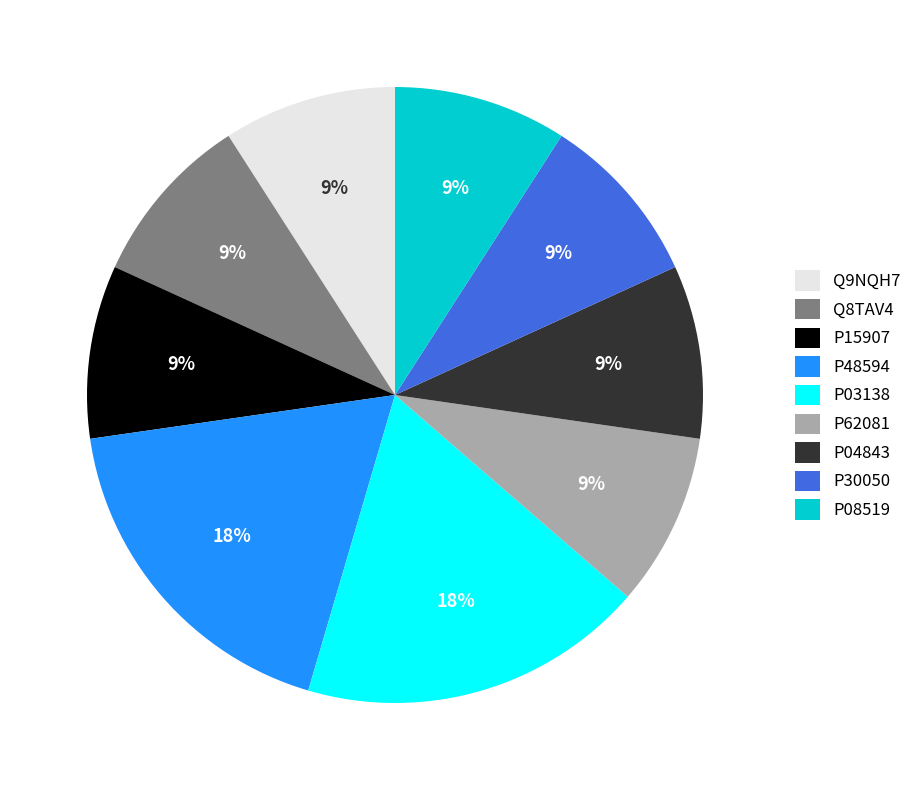

To the nearest percent, what is the average slice percentage?

11%